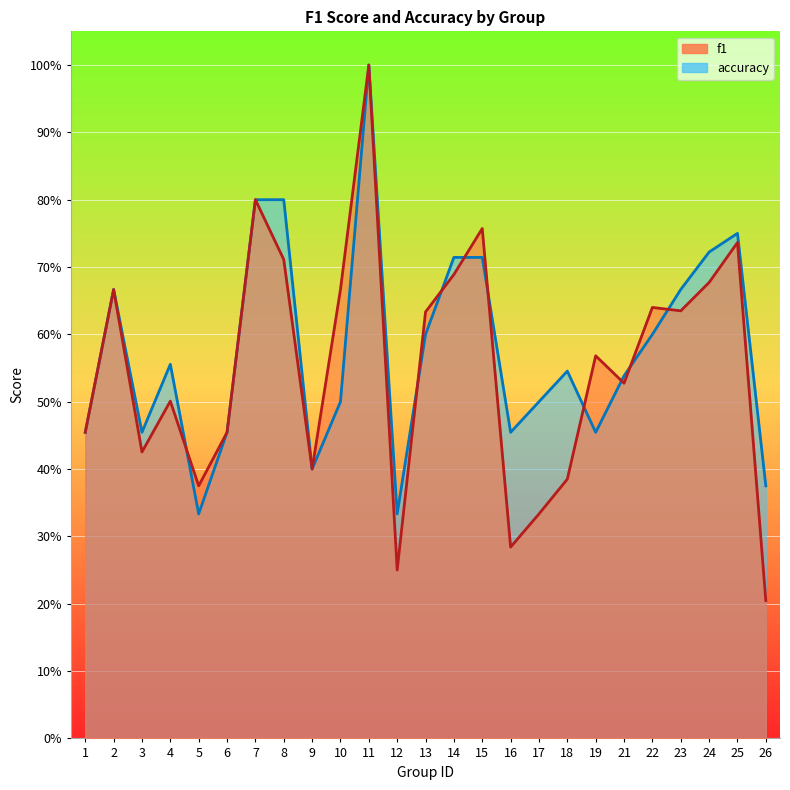

Reading left to right, list all the values displayed in this chart.

f1: 0.5	0.7	0.4	0.5	0.4	0.5	0.8	0.7	0.4	0.7	1.0	0.2	0.6	0.7	0.8	0.3	0.3	0.4	0.6	0.5	0.6	0.6	0.7	0.7	0.2
accuracy: 0.5	0.7	0.5	0.6	0.3	0.5	0.8	0.8	0.4	0.5	1.0	0.3	0.6	0.7	0.7	0.5	0.5	0.5	0.5	0.5	0.6	0.7	0.7	0.8	0.4